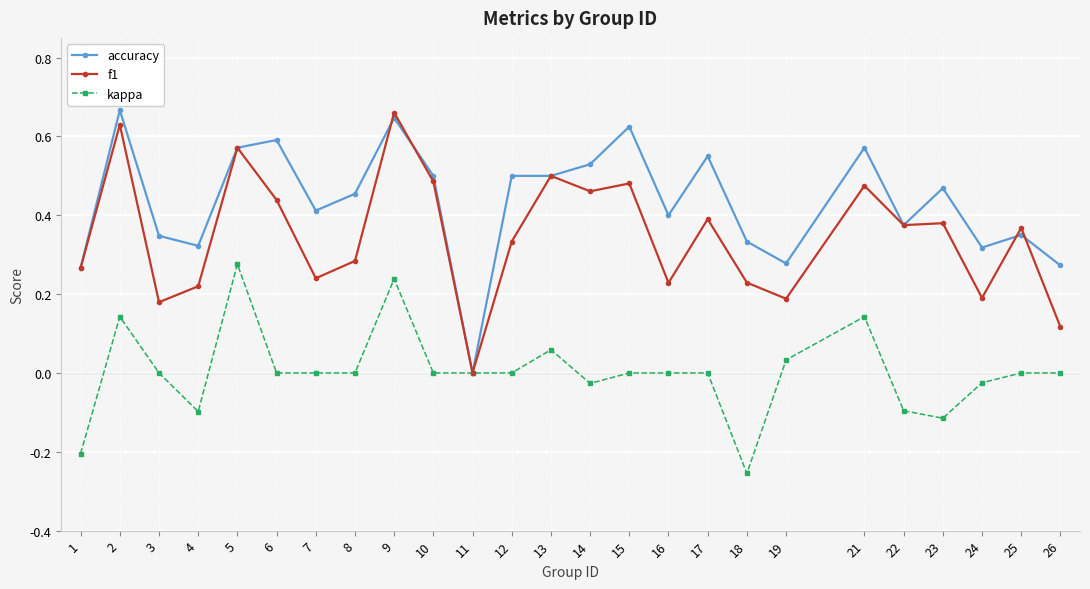

List the series in order of their overall mean, lowest first.

kappa, f1, accuracy